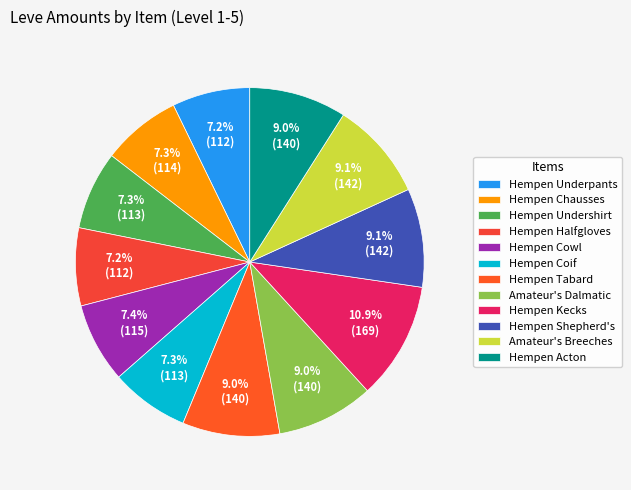

Is there a majority slice in this chart?

No